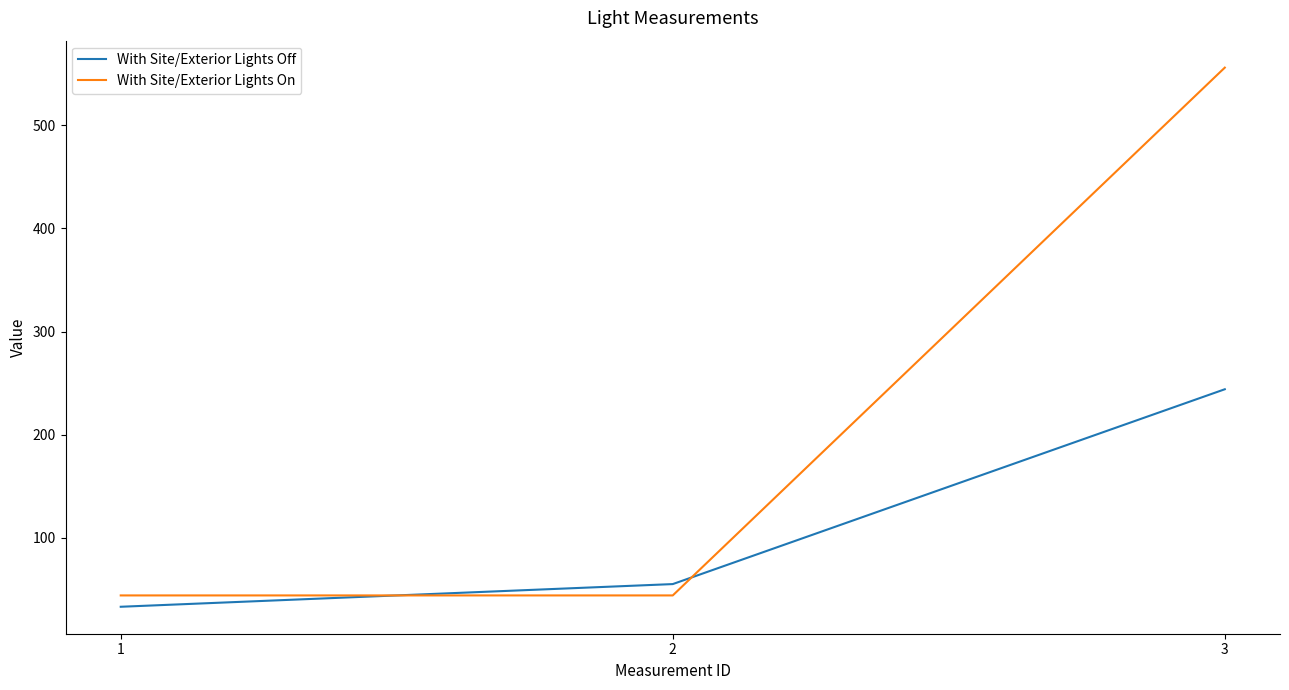

What is the sum of the With Site/Exterior Lights On values at 1 and 3?

600